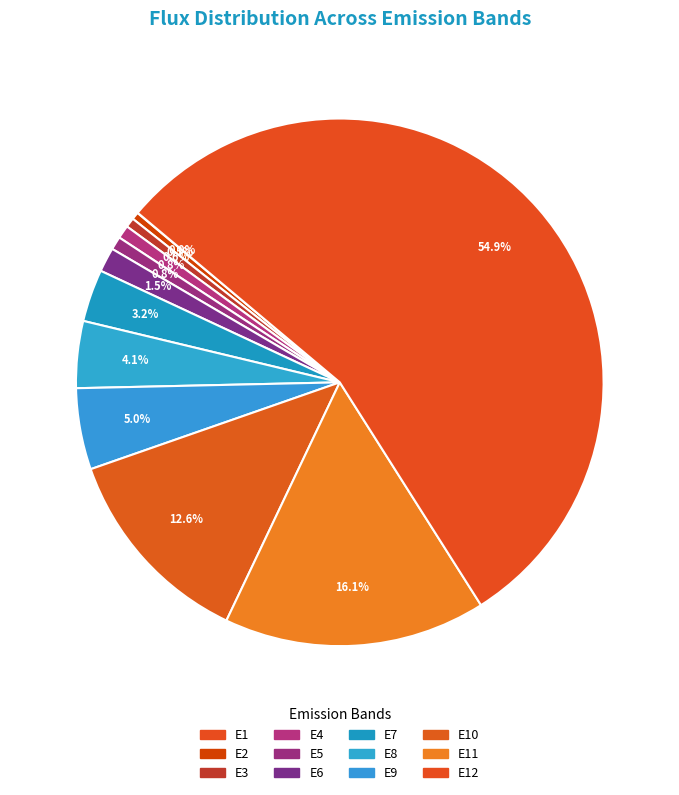

To the nearest percent, what is the average slice percentage?

8%